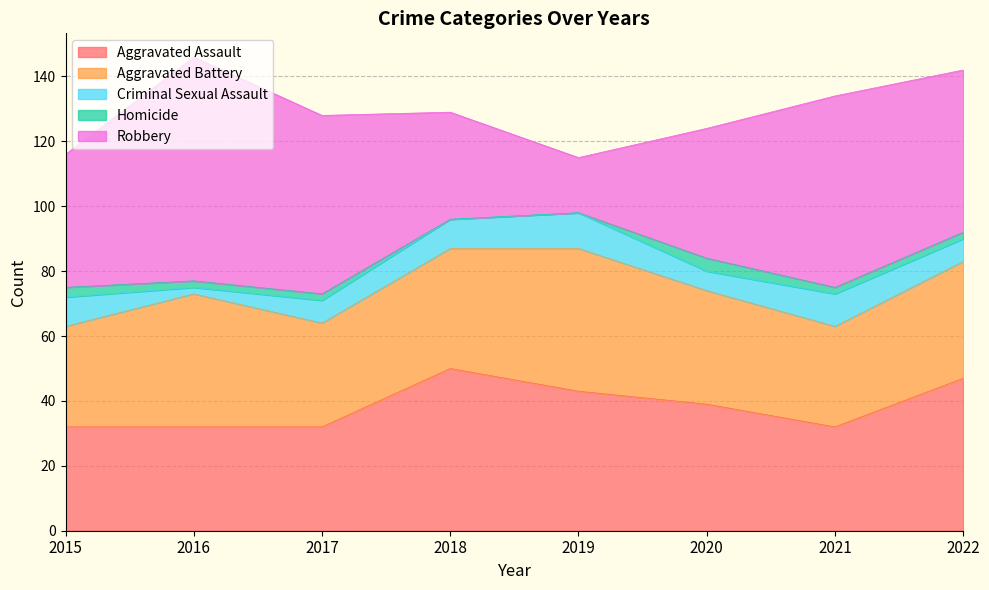

True or false: Robbery and Aggravated Battery cross at least once.

True